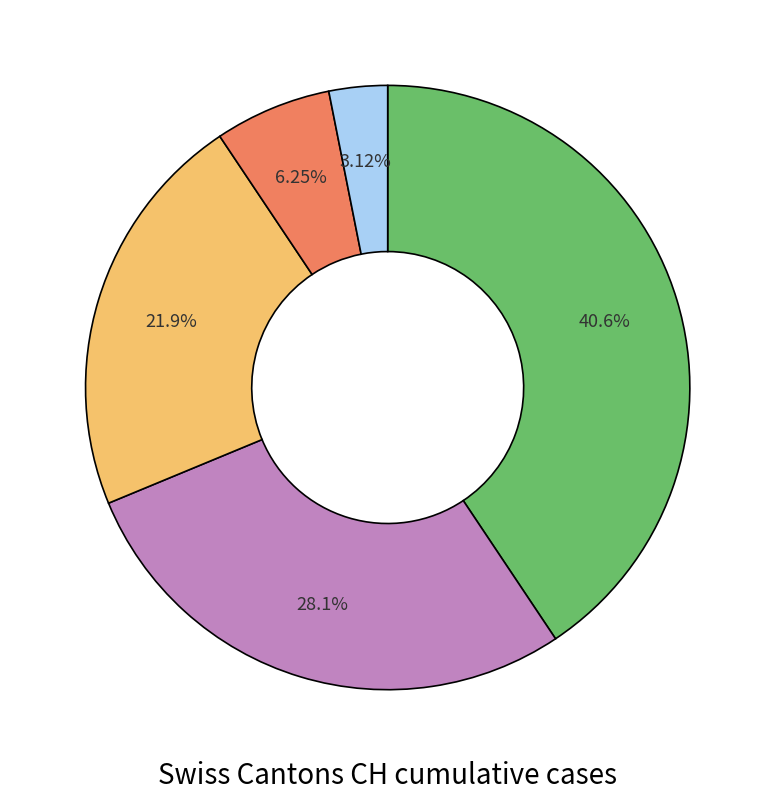

How many slices are in this pie chart?

5